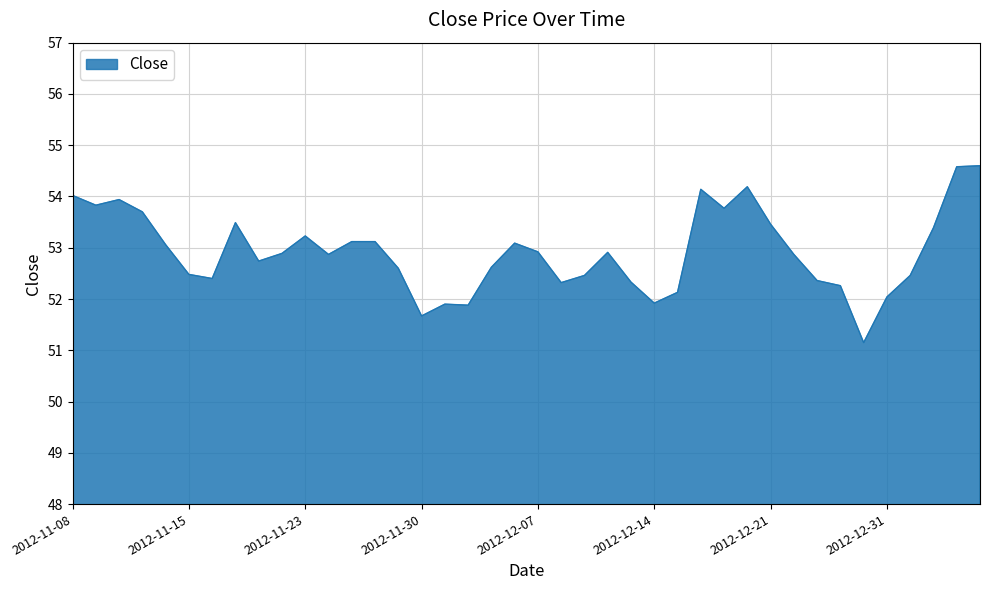

What is the maximum value shown in the chart?

54.6